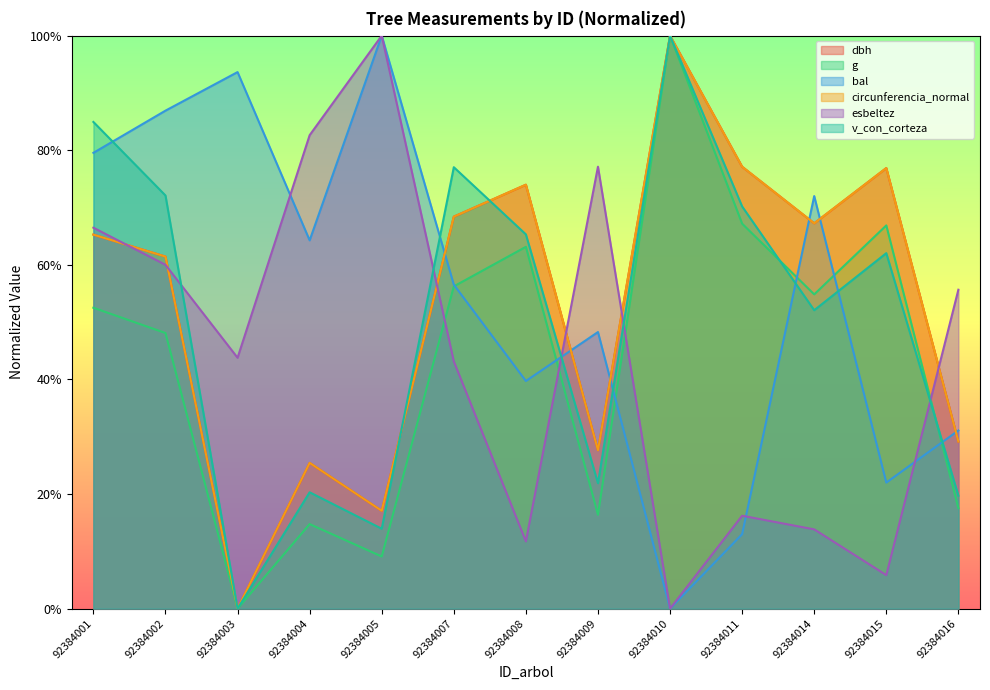

True or false: bal has more than 0 points higher than both neighbors.

True